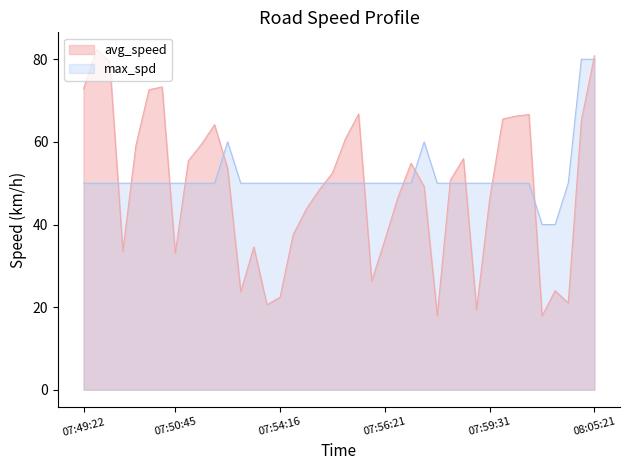

What is the value of the avg_speed point at the 17th from the left?

37.5